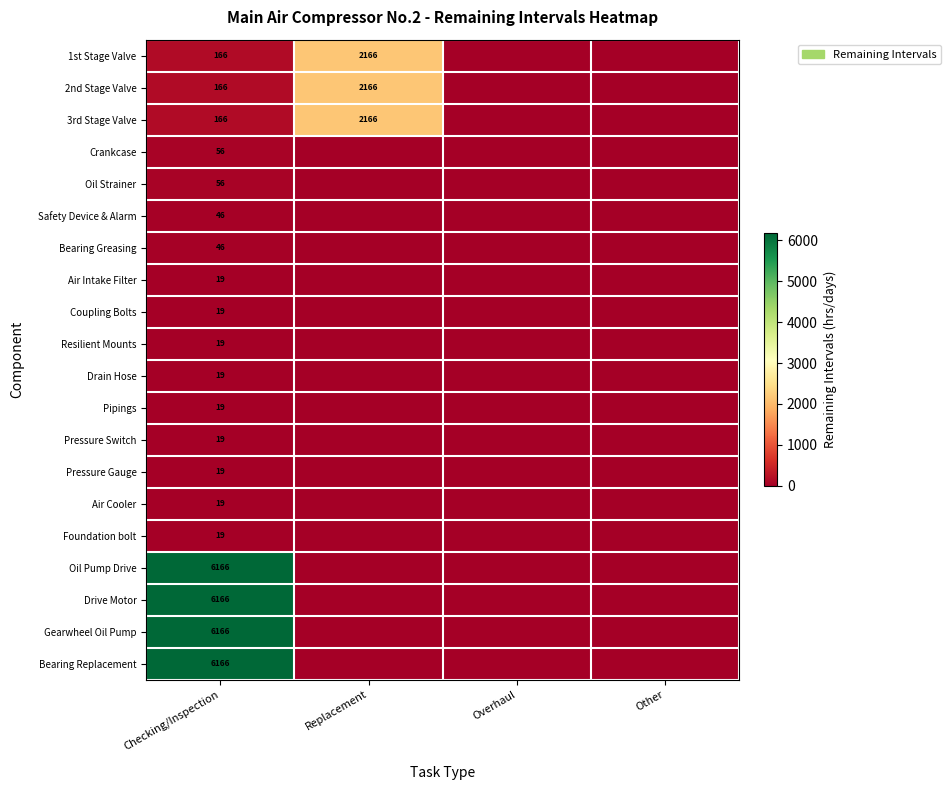

Which category has the lowest value across all series?

Overhaul